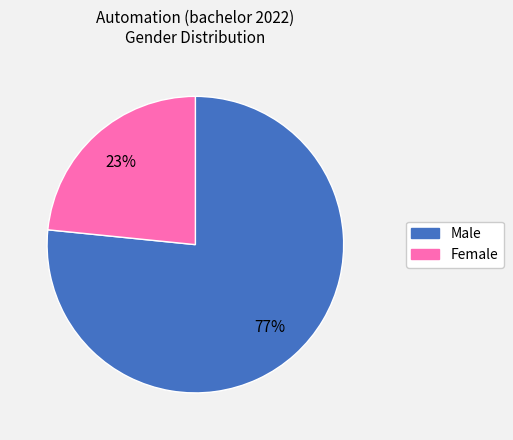

Is the sum of Male and Female greater than half?

Yes